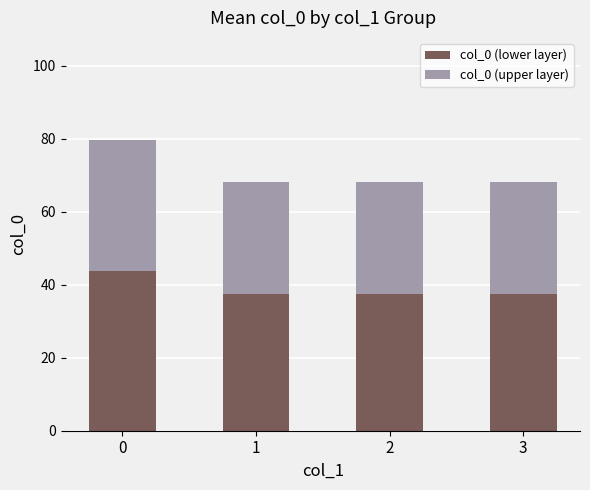

What is the average value of the col_0 (lower layer) series?

39.1